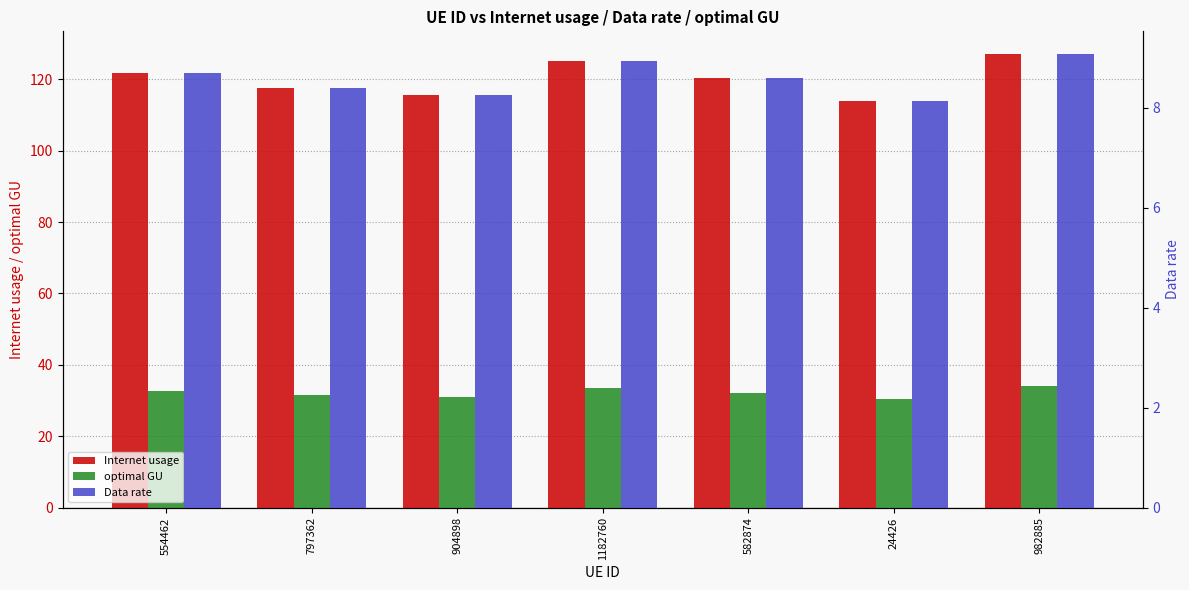

What is the sum of all Data rate values?

60.1